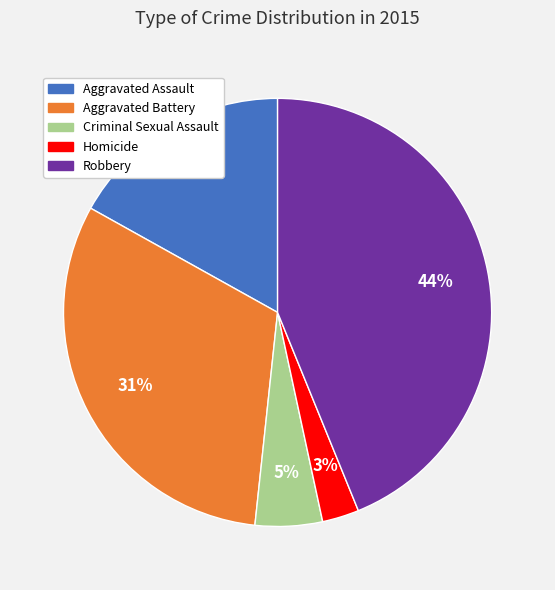

Does Aggravated Battery represent more than half of the total?

No